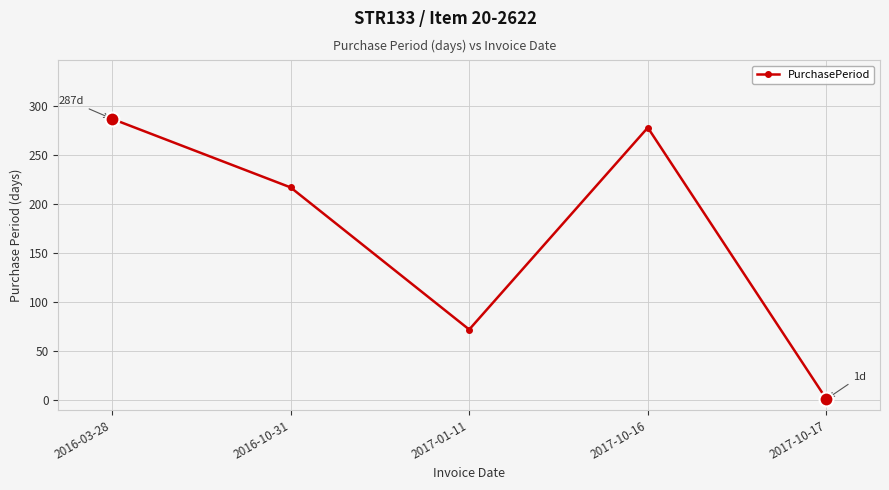

Count the number of data series in this chart.

1